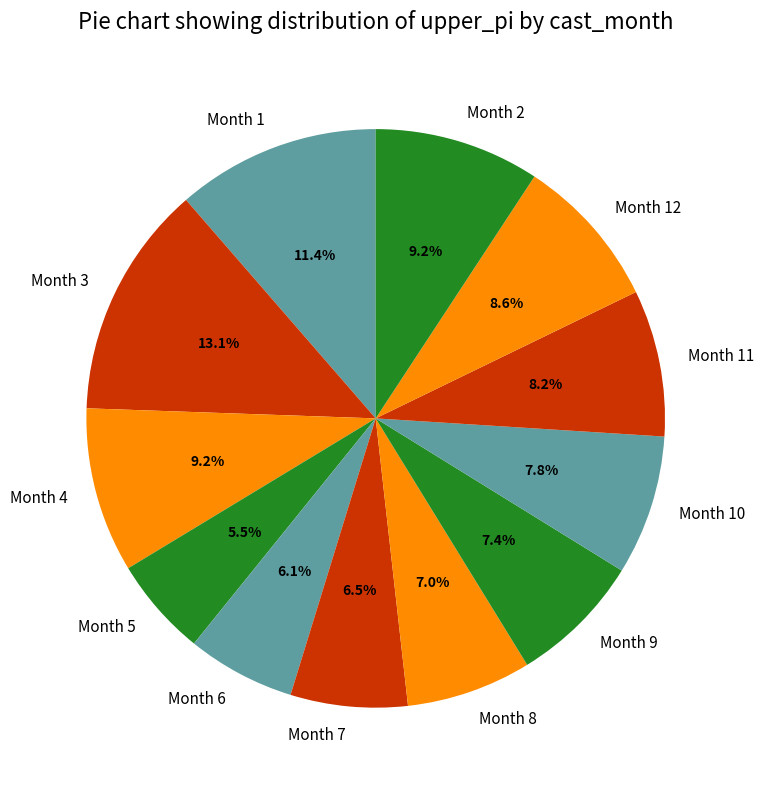

Is there any slice that represents more than half of the pie?

No